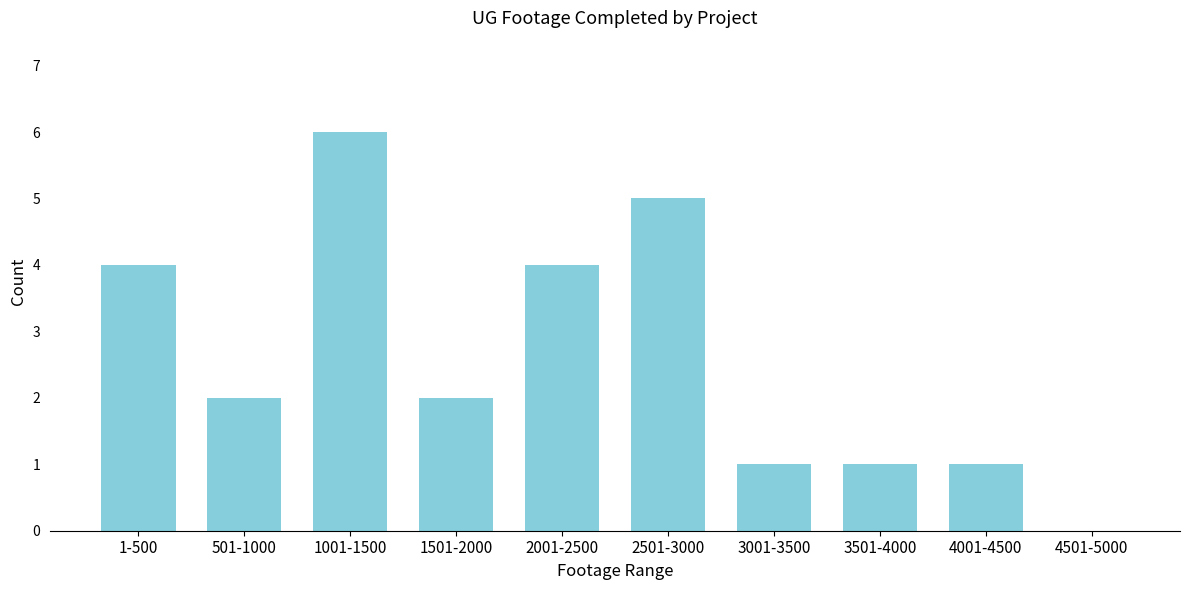

Reading left to right, extract all data points from this chart.

1-500=4	501-1000=2	1001-1500=6	1501-2000=2	2001-2500=4	2501-3000=5	3001-3500=1	3501-4000=1	4001-4500=1	4501-5000=0